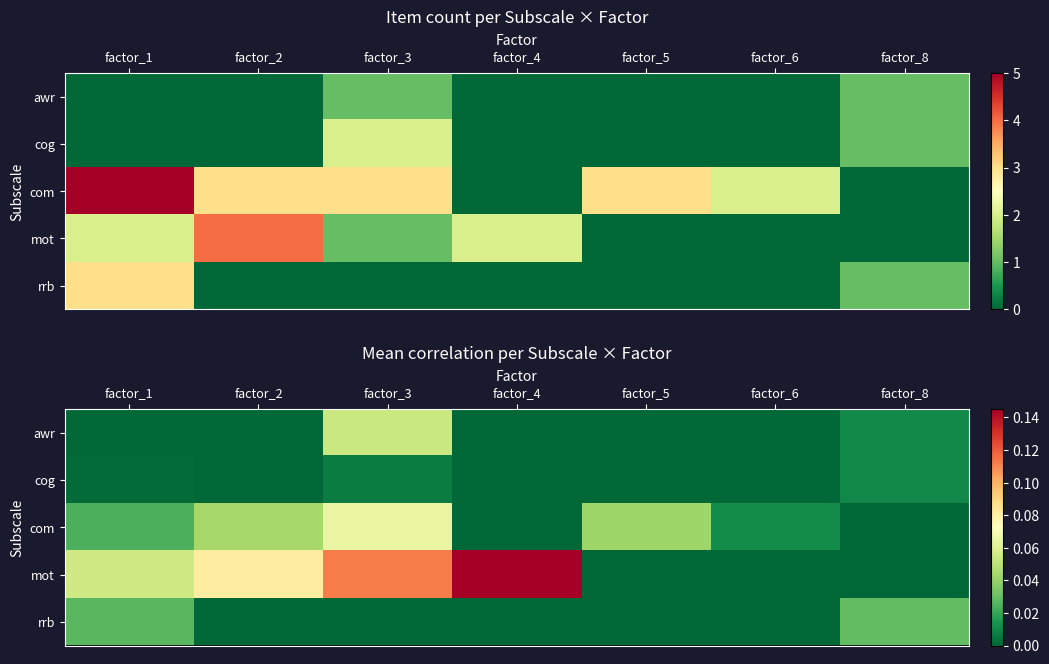

How many positive values does the rrb series have?

2